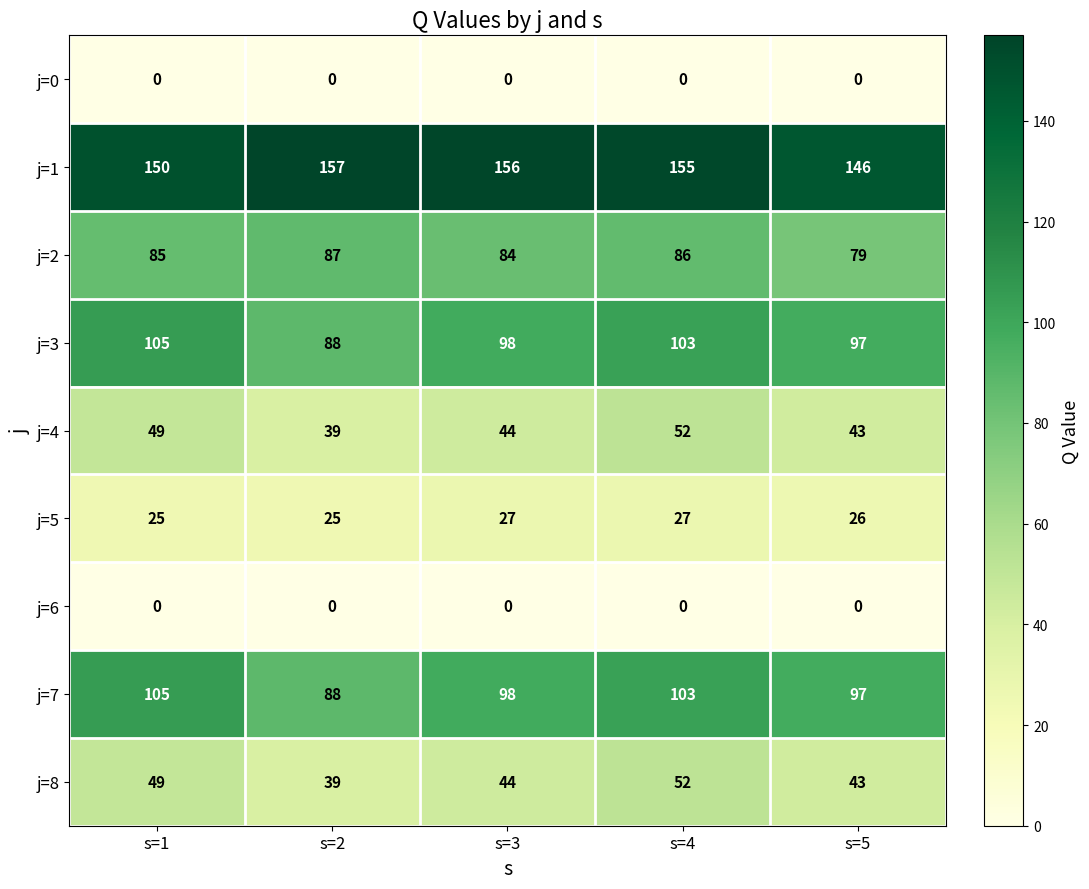

What is the approximate value of j=8 at s=4?

52